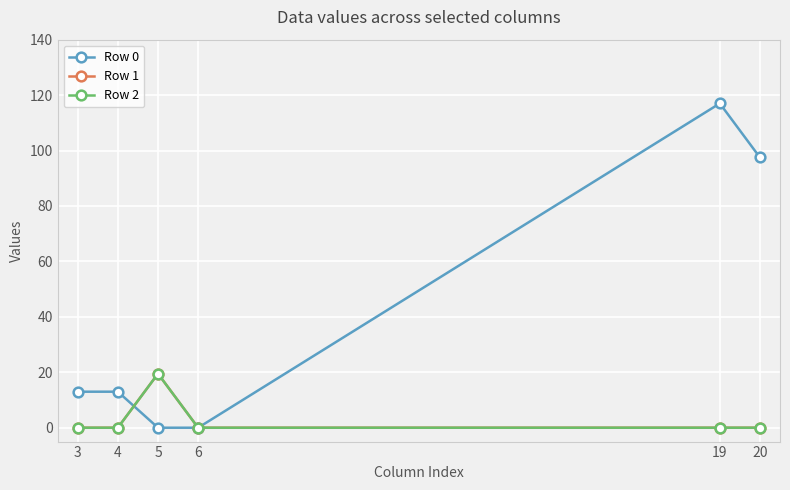

Is this an area chart (filled region under the line)?

No